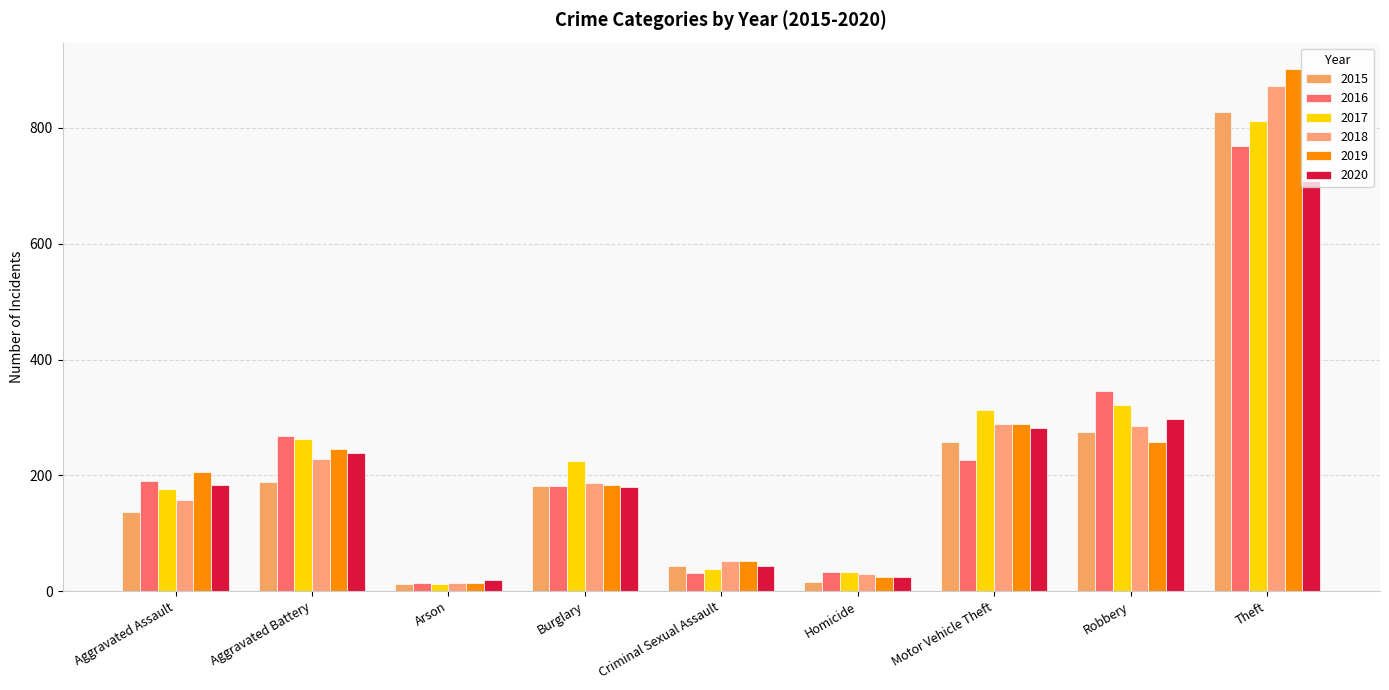

Which series has the largest total across all categories?

2017